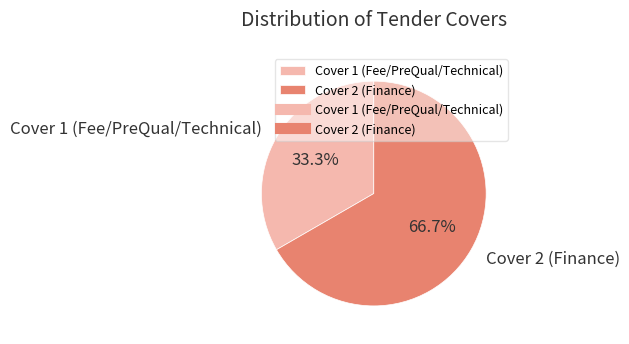

Which category has the biggest portion of the pie?

Cover 2 (Finance)